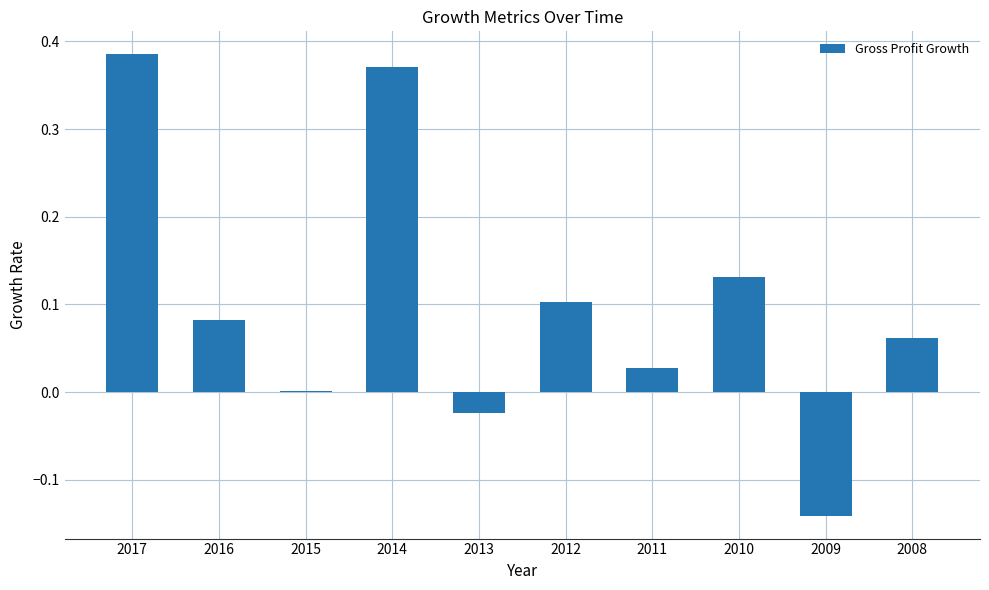

What is the sum of all values?

1.0